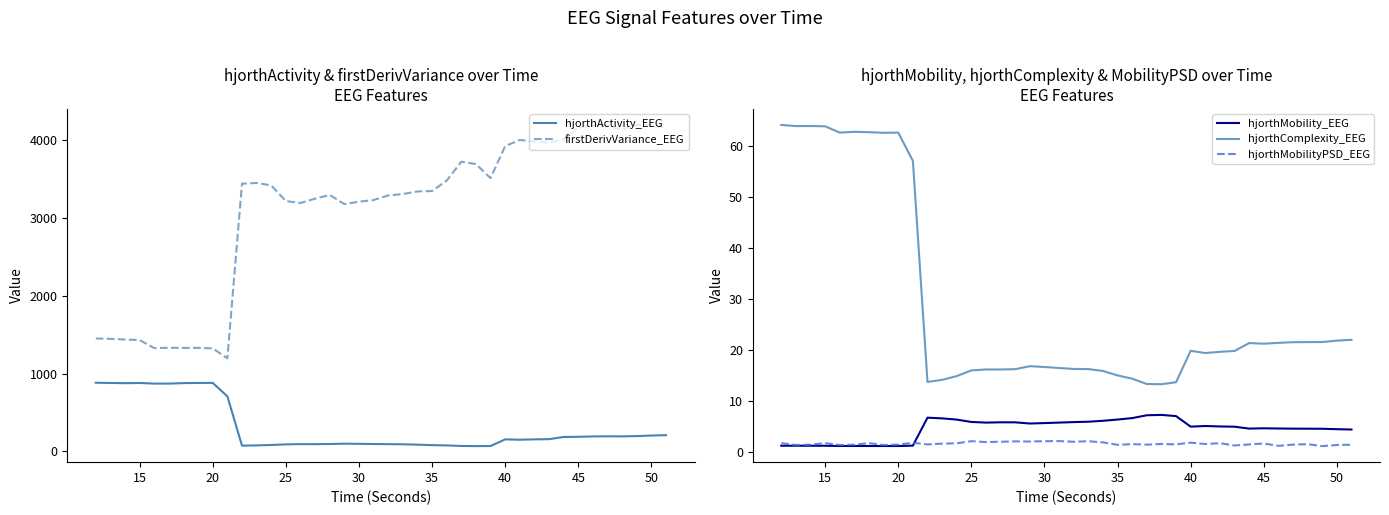

How many lines are shown in the chart?

5